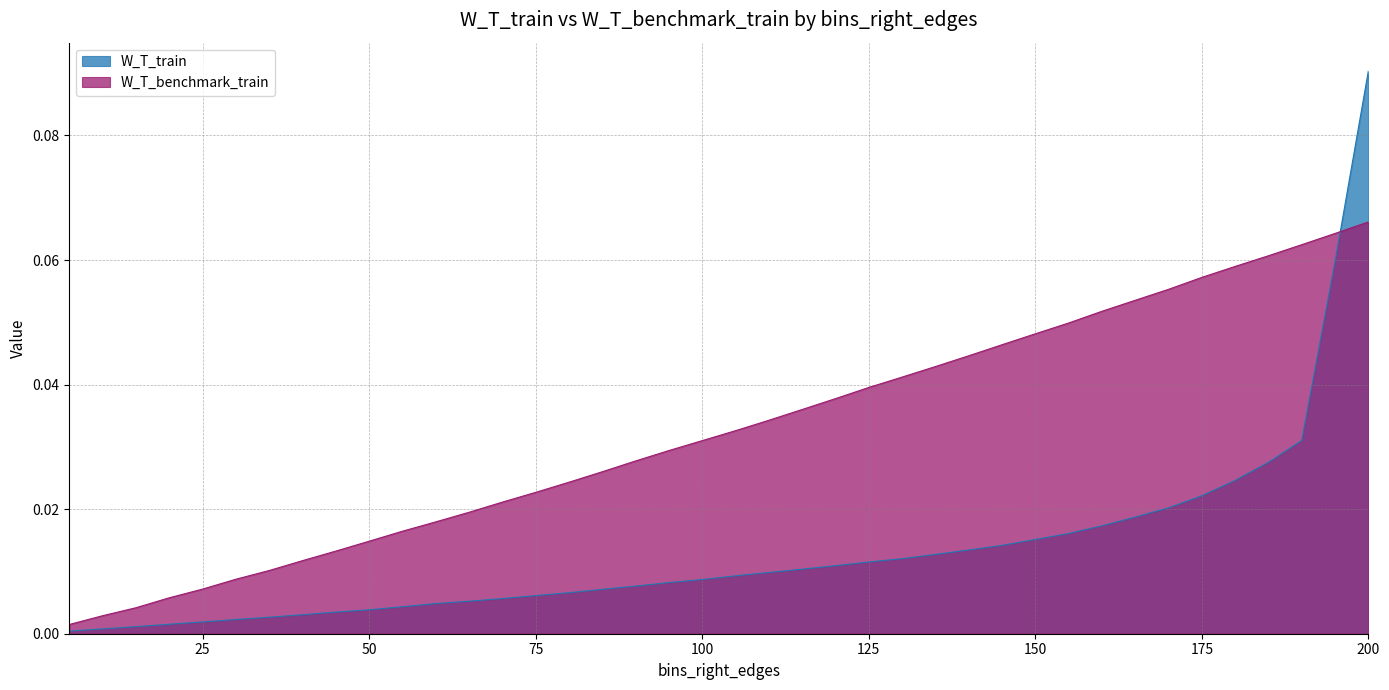

At which category is the sum across all series the highest?

200